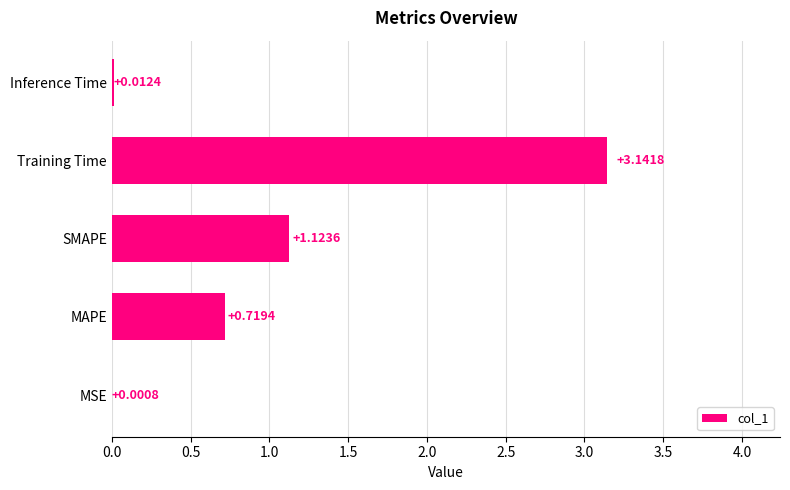

Where is the data nearest to the value 1?

SMAPE